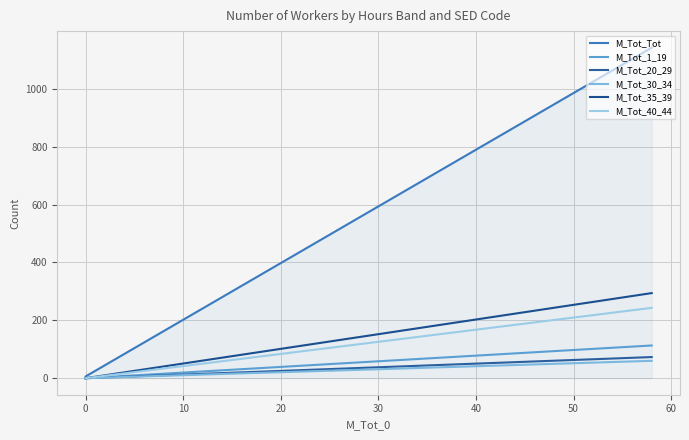

What is the difference between the maximum and minimum values in the M_Tot_1_19 series?

113